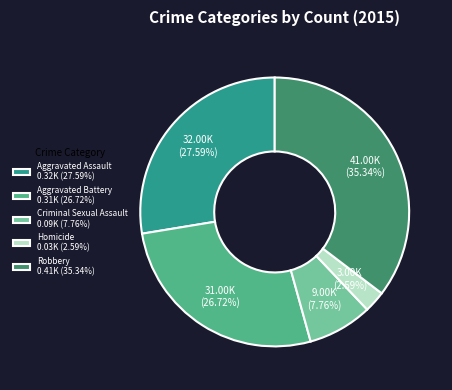

To the nearest percent, what percentage of the pie is Criminal Sexual Assault?

8%